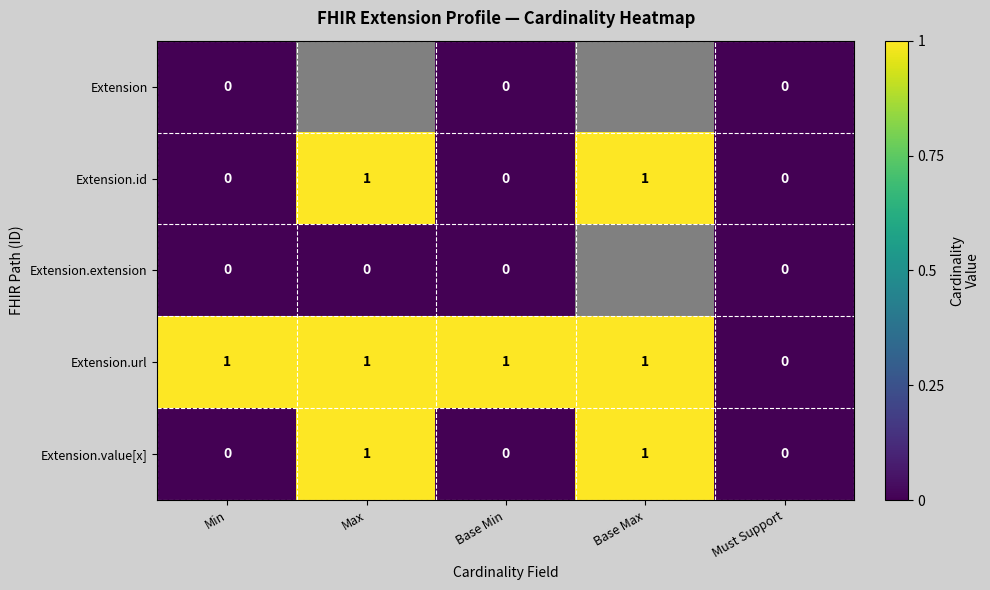

Is the value of Extension.url at Max greater than the value of Extension.value[x] at Base Min?

Yes